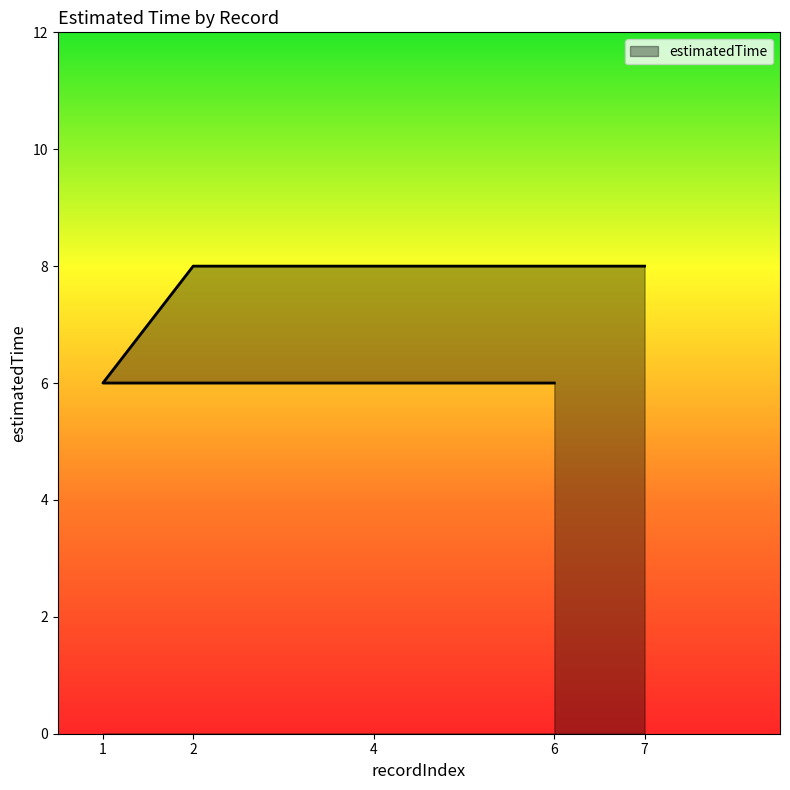

What is the average value?

7